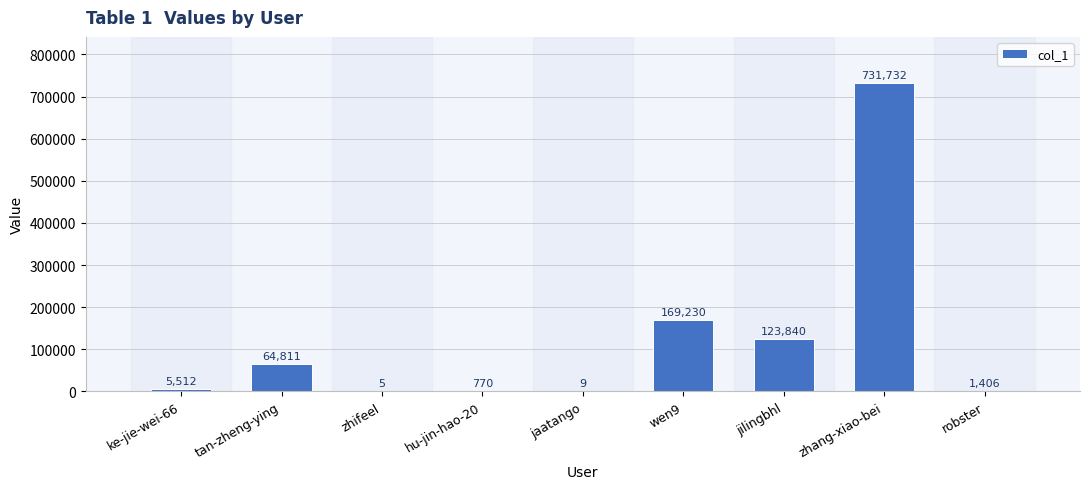

Between ke-jie-wei-66 and robster, which is larger?

ke-jie-wei-66